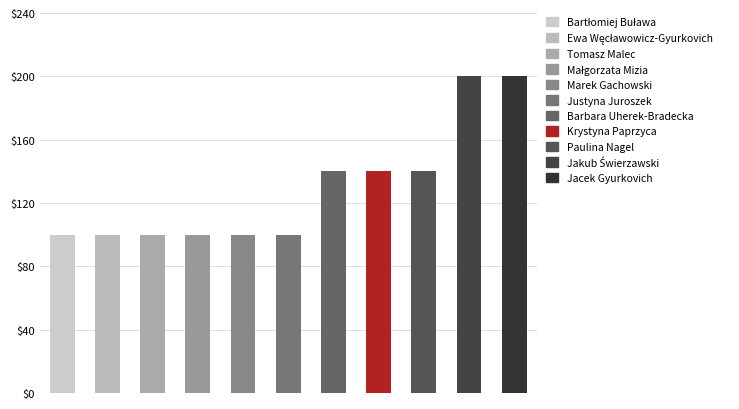

What is the sum of all values?

1420